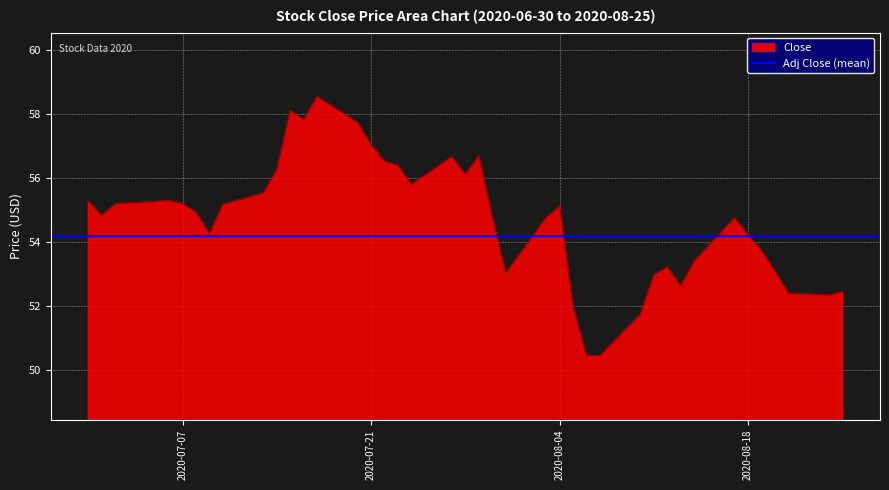

Reading right to left, extract all data points from this chart.

52.5	52.3	52.4	53.1	53.7	54.2	54.8	53.4	52.6	53.2	53.0	51.7	50.5	50.5	52.0	55.1	54.8	53.0	54.8	56.7	56.1	56.7	55.8	56.4	56.5	57.0	57.7	58.5	57.8	58.1	56.2	55.5	55.2	54.3	54.9	55.2	55.3	55.2	54.8	55.3